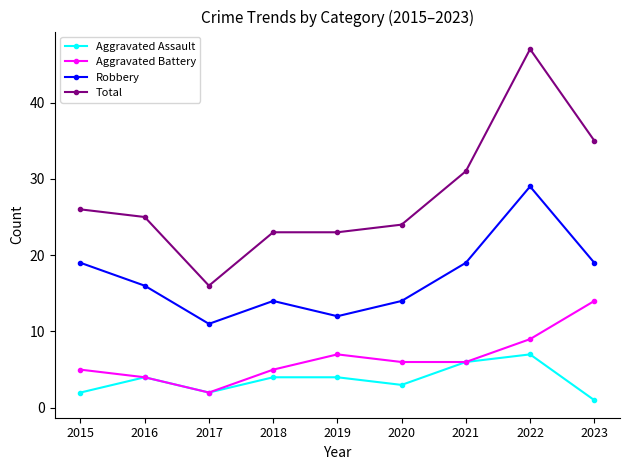

Reading left to right, extract all data points from this chart.

Aggravated Assault: 2015=2	2016=4	2017=2	2018=4	2019=4	2020=3	2021=6	2022=7	2023=1
Aggravated Battery: 2015=5	2016=4	2017=2	2018=5	2019=7	2020=6	2021=6	2022=9	2023=14
Robbery: 2015=19	2016=16	2017=11	2018=14	2019=12	2020=14	2021=19	2022=29	2023=19
Total: 2015=26	2016=25	2017=16	2018=23	2019=23	2020=24	2021=31	2022=47	2023=35